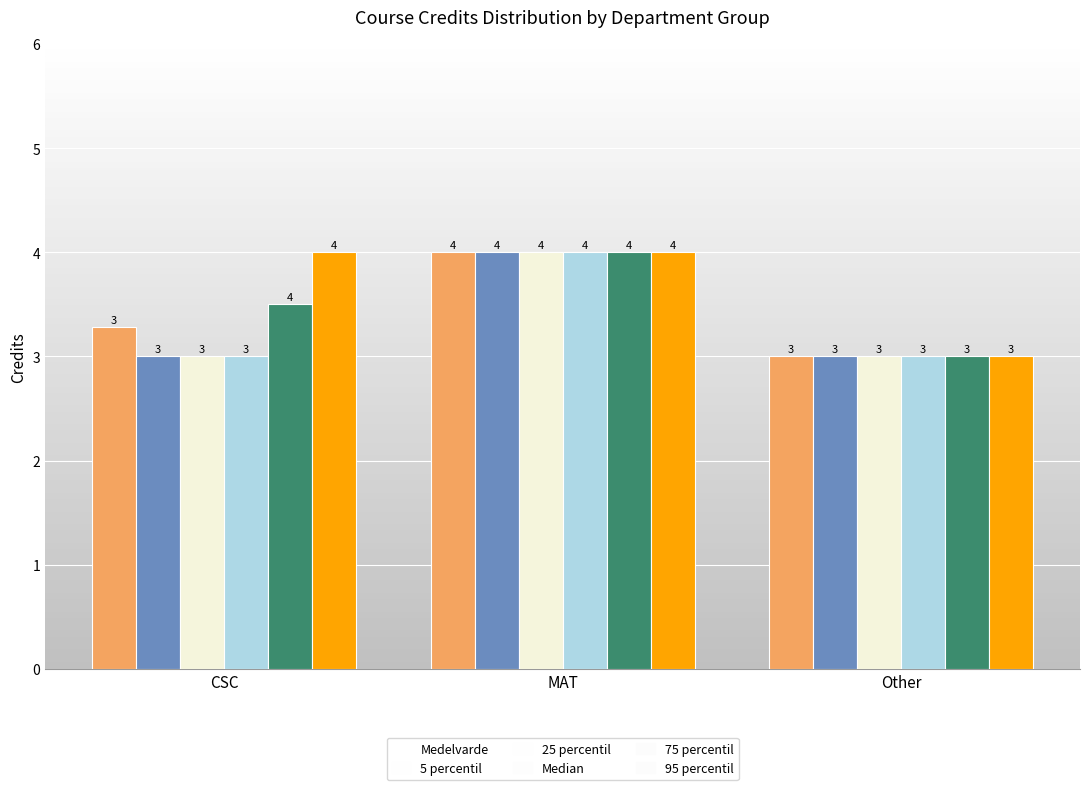

At which category does the chart reach its peak across all series?

MAT